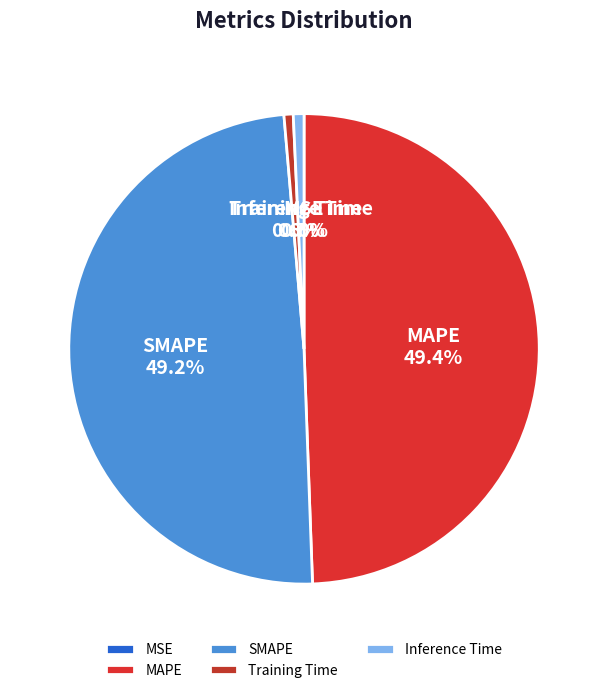

To the nearest percent, what percentage of the pie is Inference Time?

1%